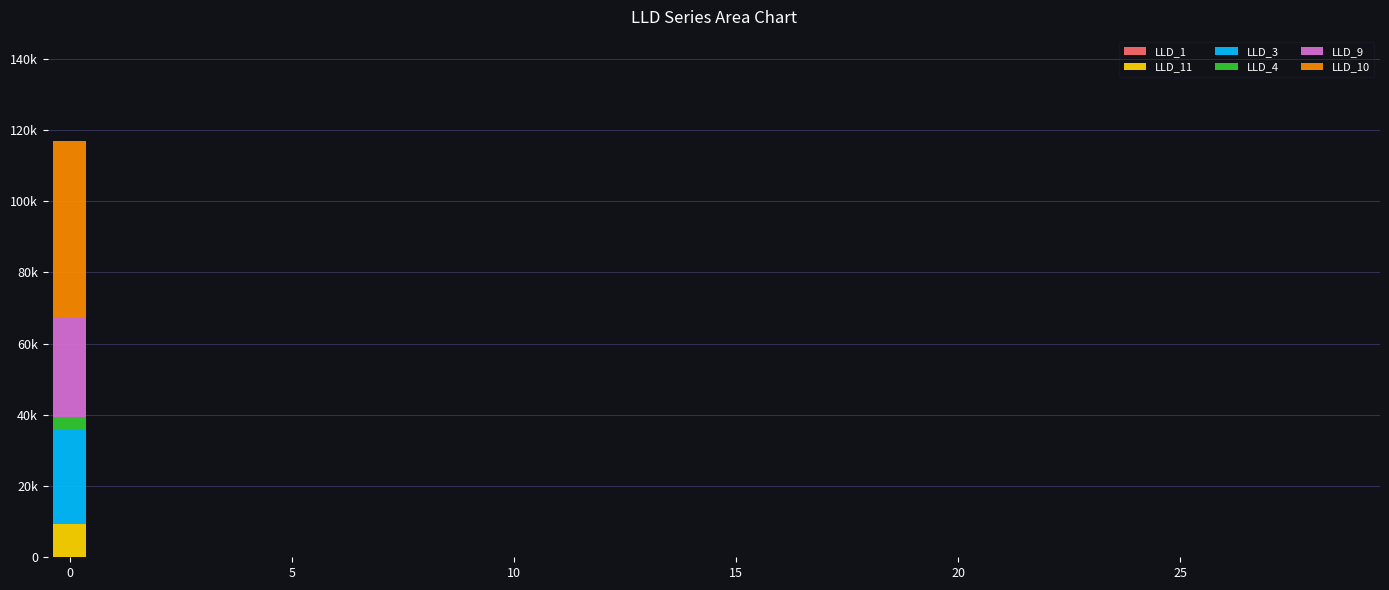

What is the average value of the LLD_9 series?

926.7